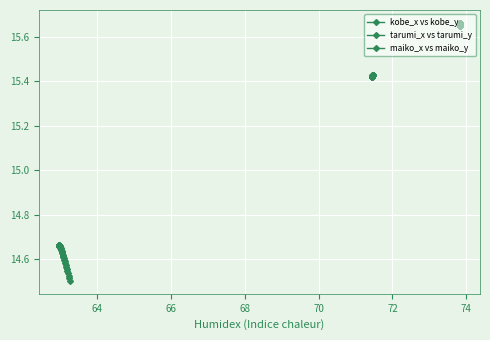

What is the highest value of the kobe_x vs kobe_y series?

14.7